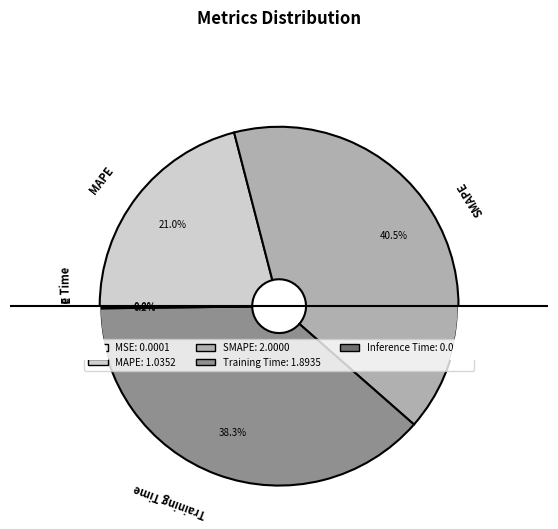

What percentage do Training Time and Inference Time together represent?

38.5%